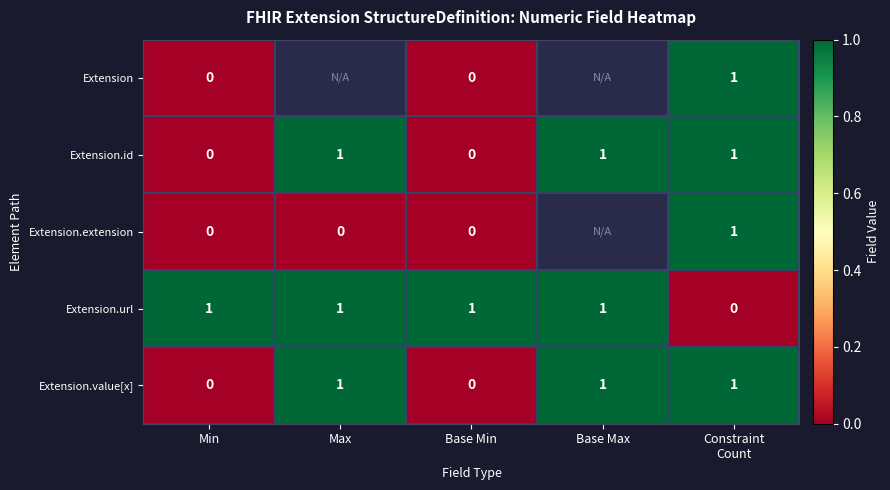

Is it true that Extension.value[x] equals 1 at Base Min?

False